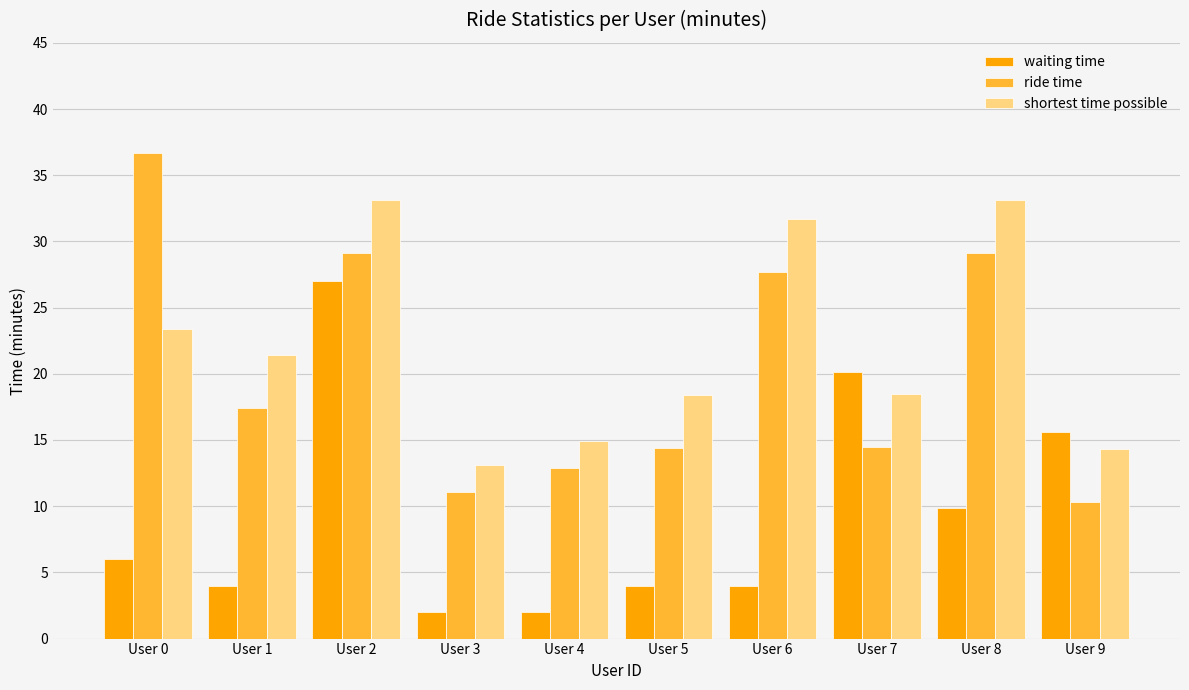

At which category is the sum across all series the highest?

User 2